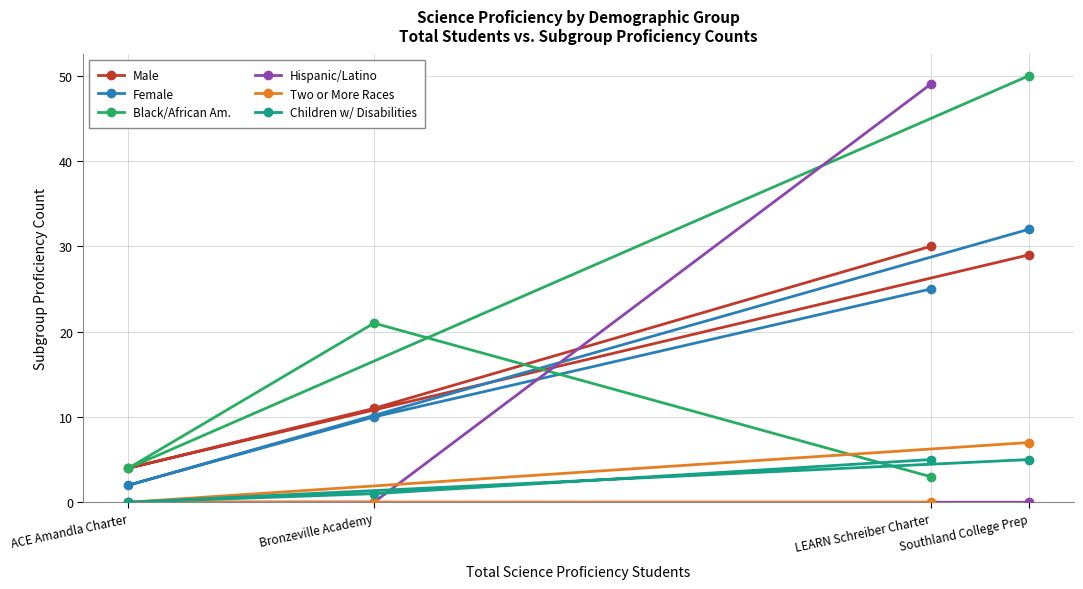

What position from the left is LEARN Schreiber Charter?

3